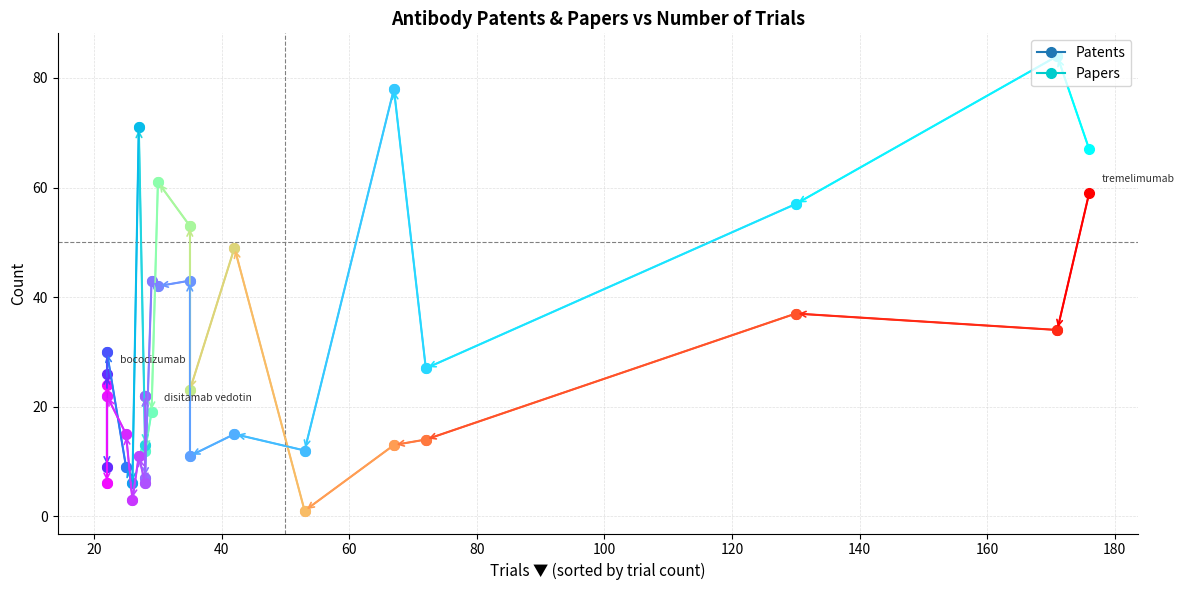

Which series has the largest total across all categories?

Papers